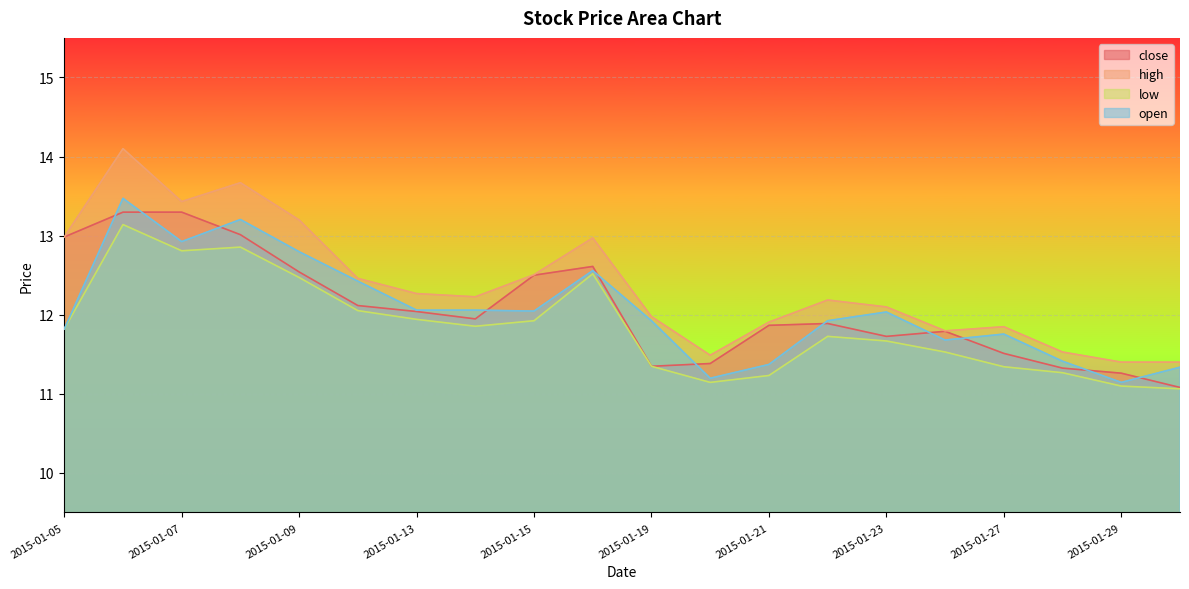

True or false: open and low intersect in this chart.

False